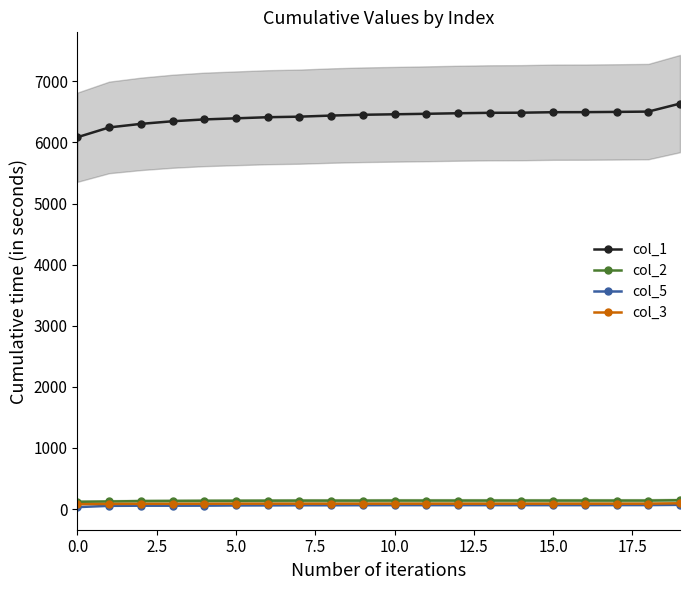

What is the label of the 16th point from the left?

15